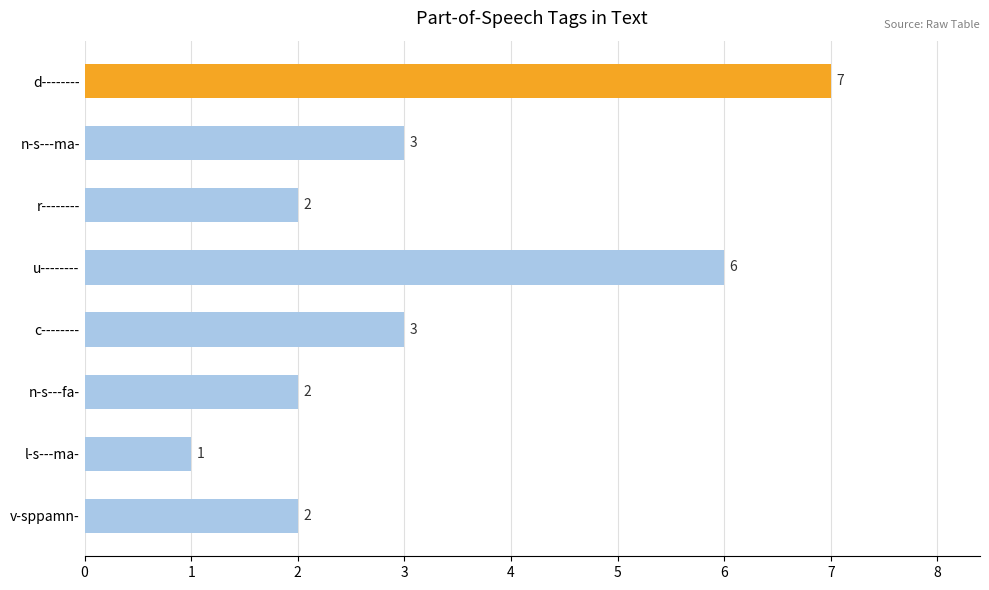

What is the ratio of the value at v-sppamn- to the value at n-s---ma-?

0.7